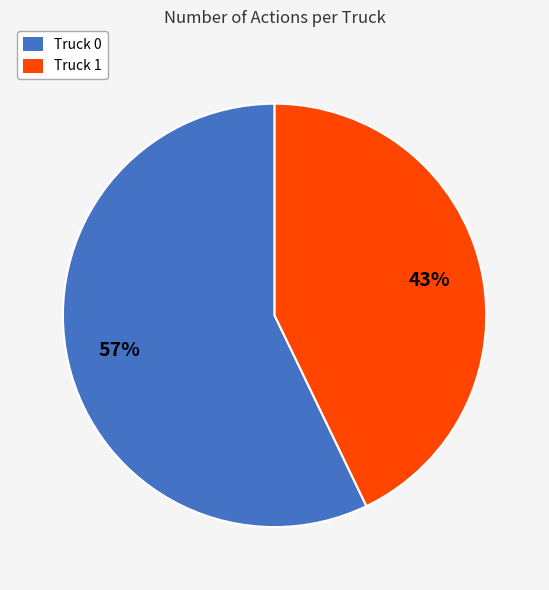

Approximately how many times larger is the value at Truck 0 compared to Truck 1?

1.3